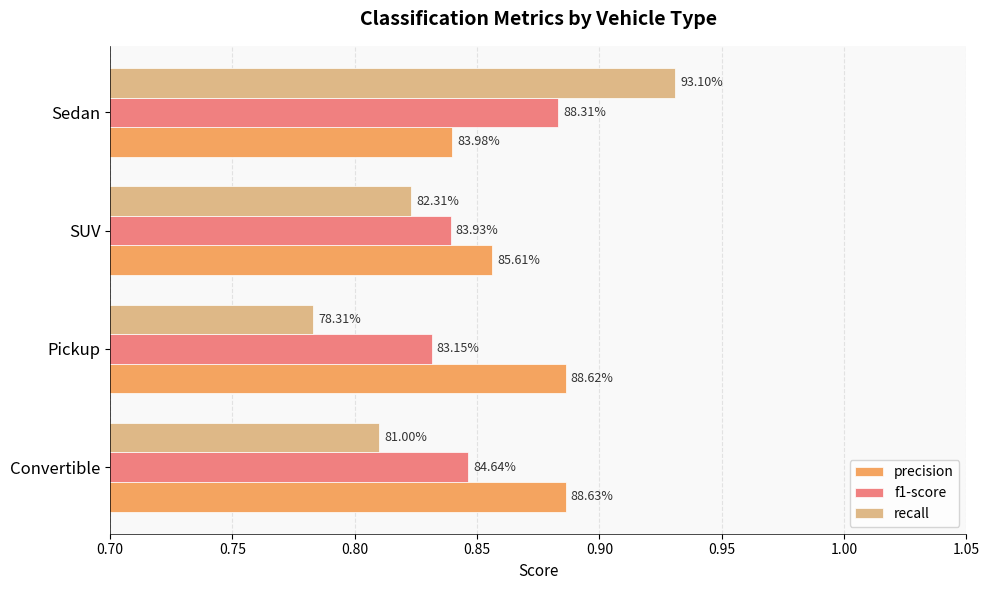

List the series in order of their peak value, lowest first.

f1-score, precision, recall